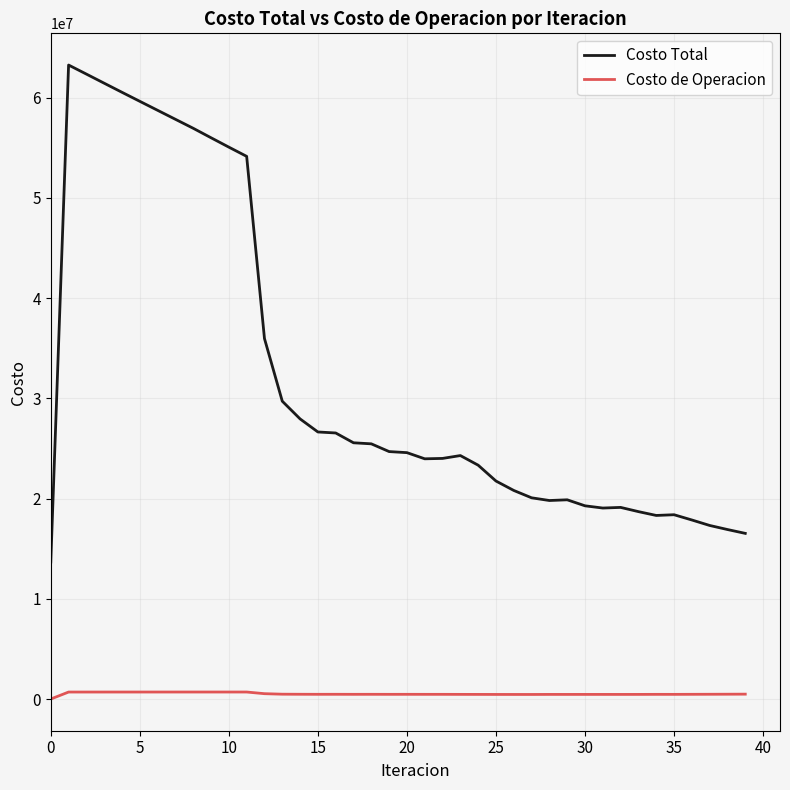

Which series has the largest total across all categories?

Costo Total